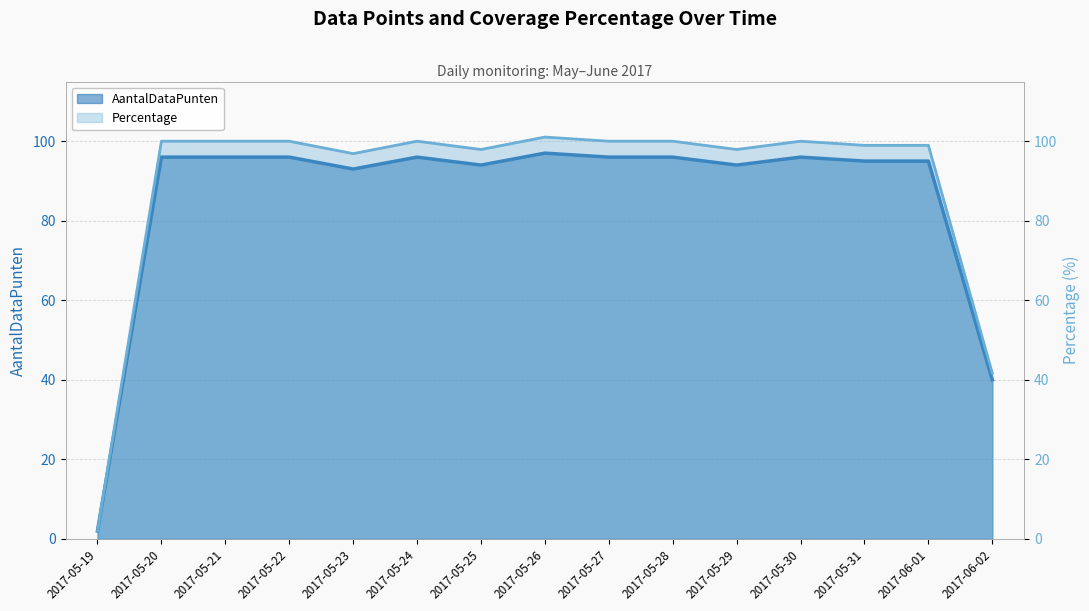

What position from the left is 2017-05-24?

6